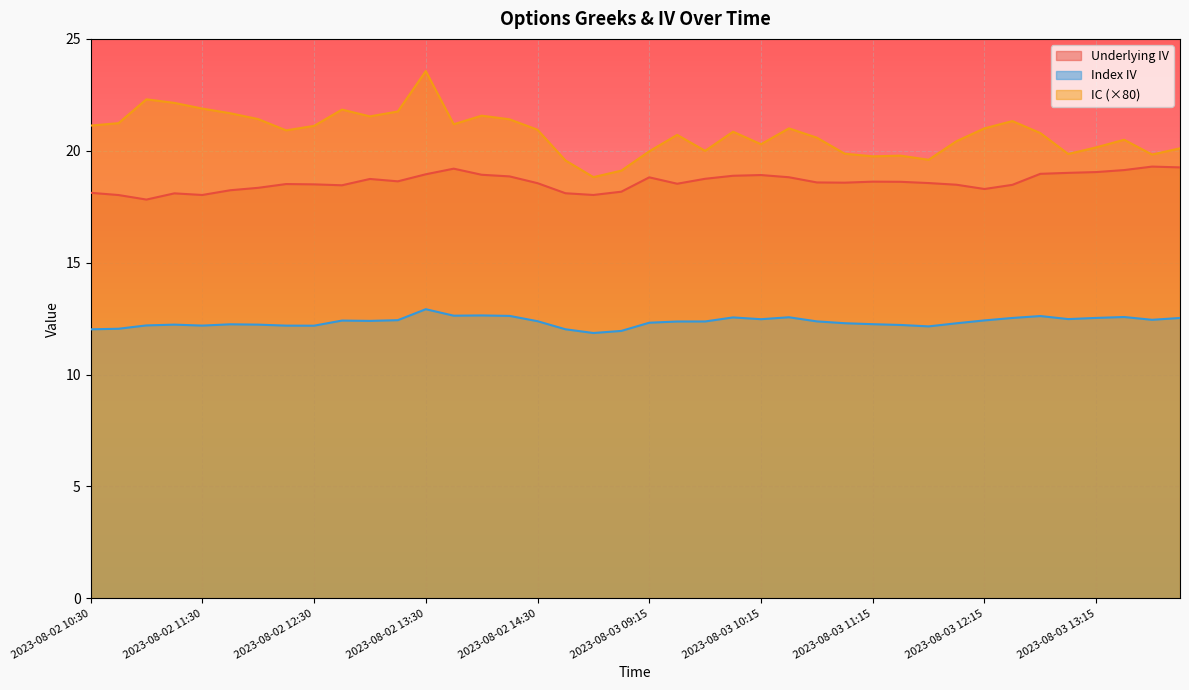

The IC series shows 20.7 at 2023-08-03 09:30. True or false?

True